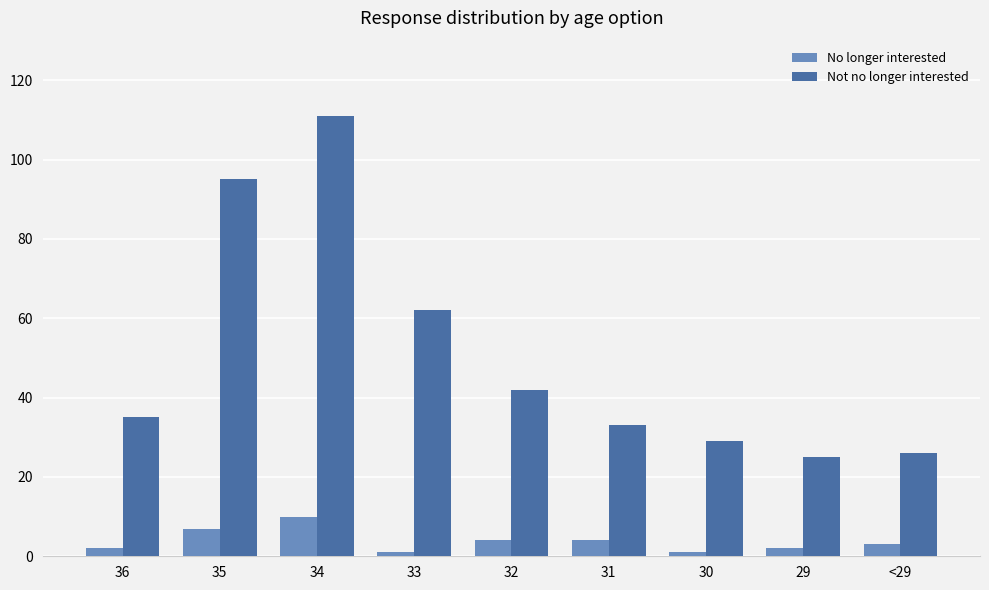

Which category has the highest value across all series?

34